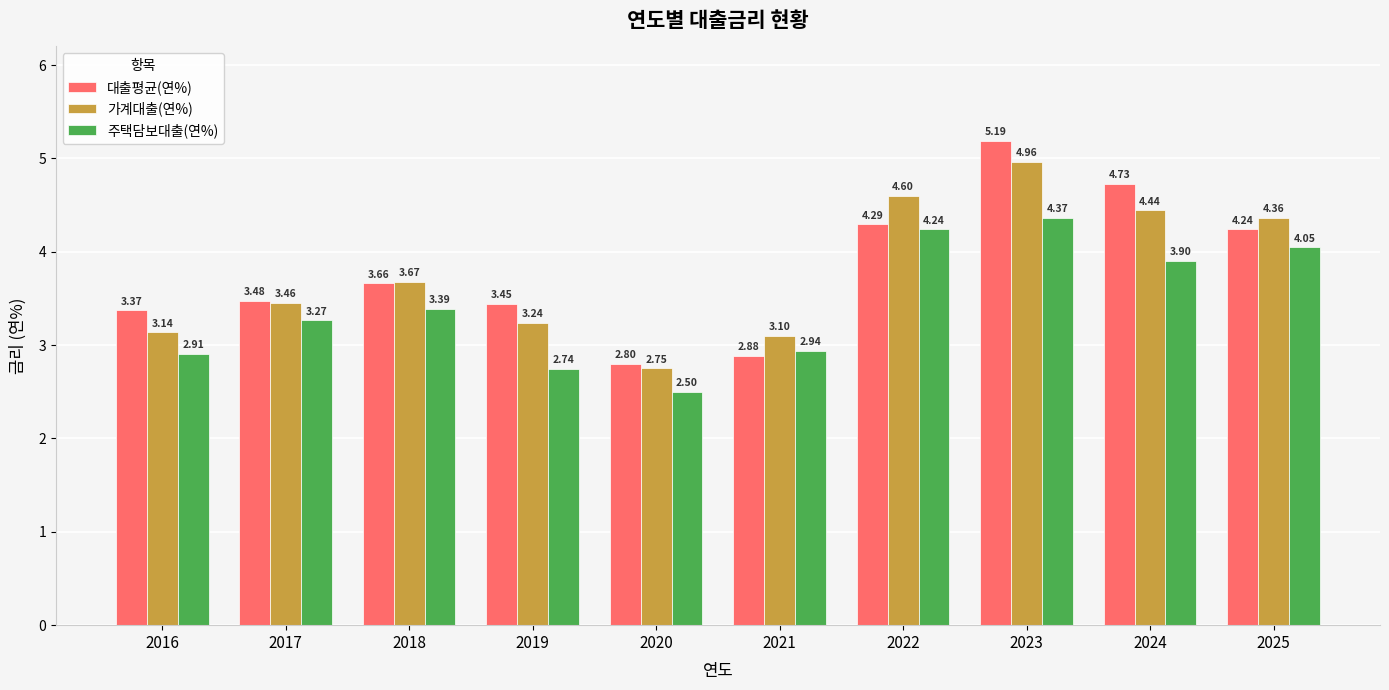

Which series has the largest total across all categories?

대출평균(연%)